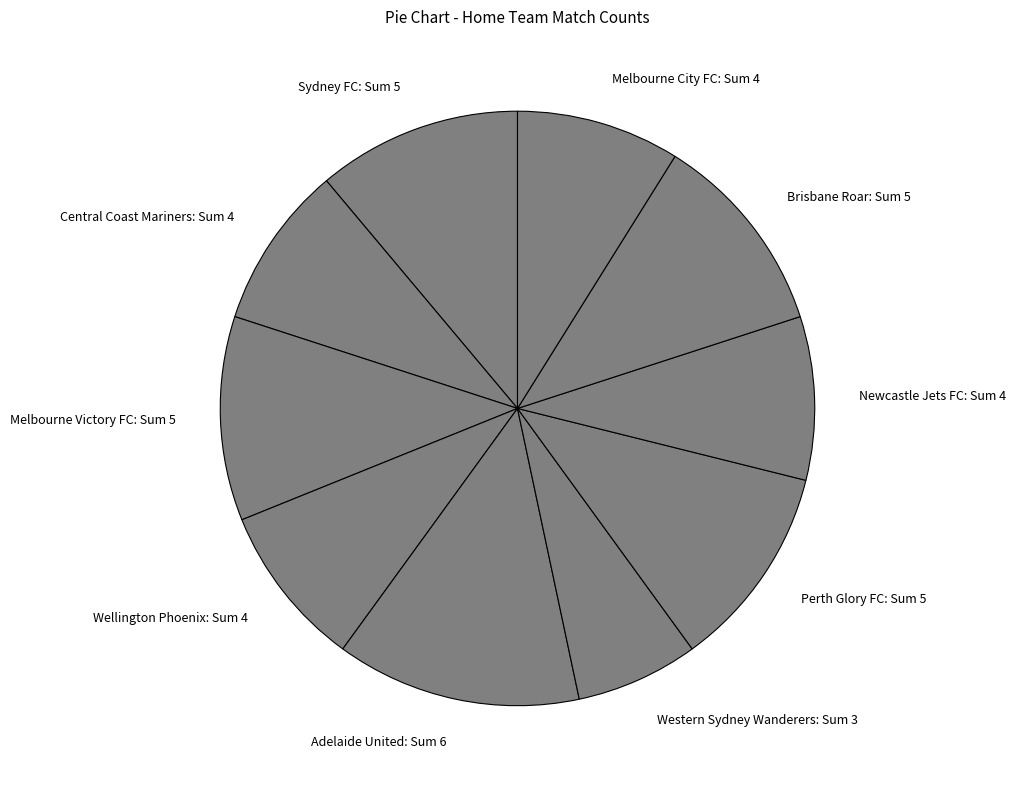

Is it true that Perth Glory FC: Sum 5 is 5% of the pie?

False